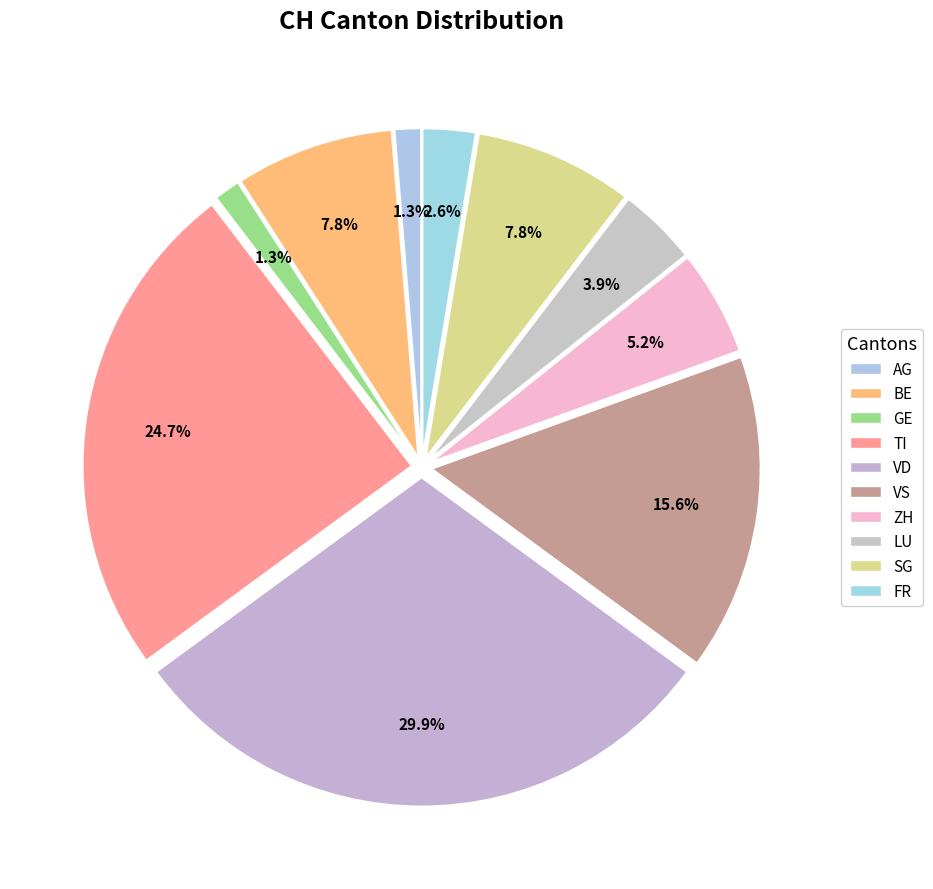

How many slices are in this pie chart?

10